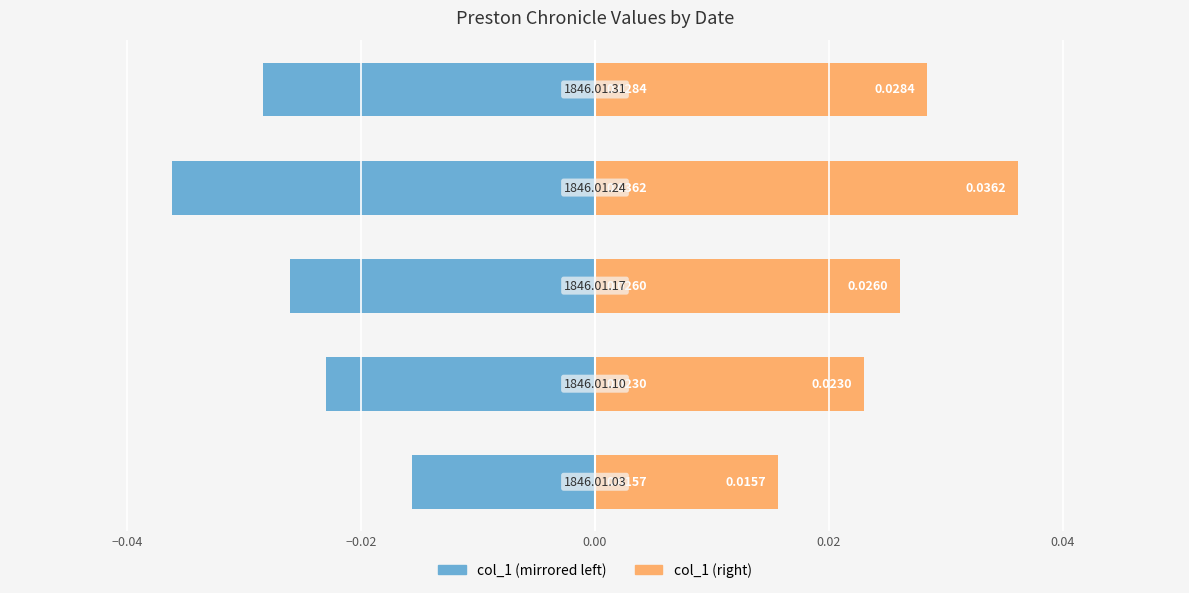

Which series has the widest spread of values?

col_1 (left)